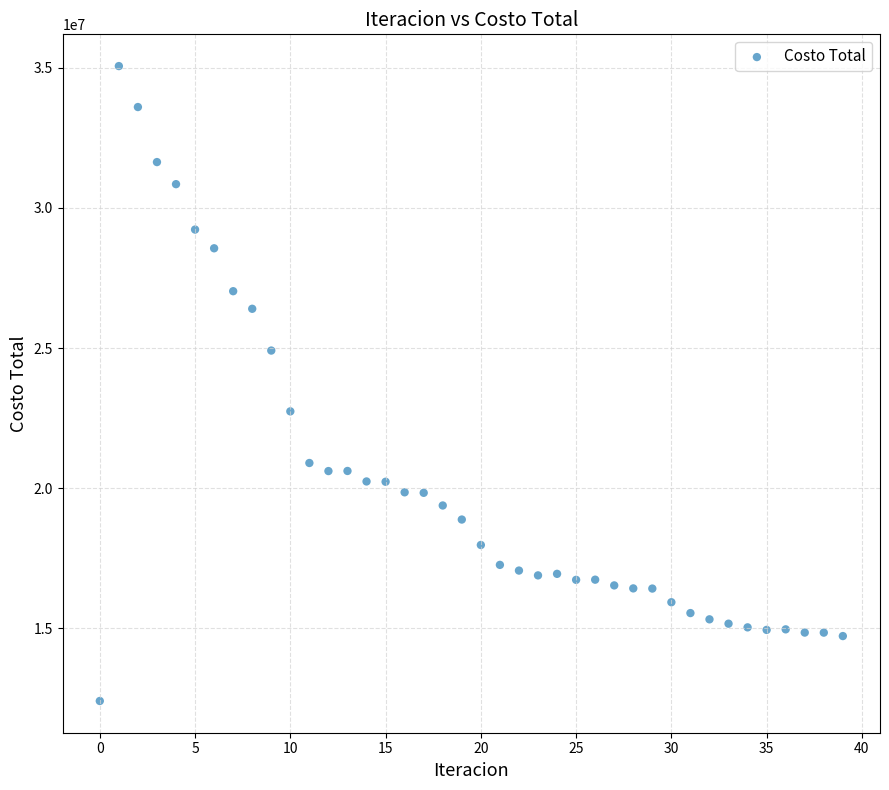

What is the range of Y values (max minus min)?

22652807.4